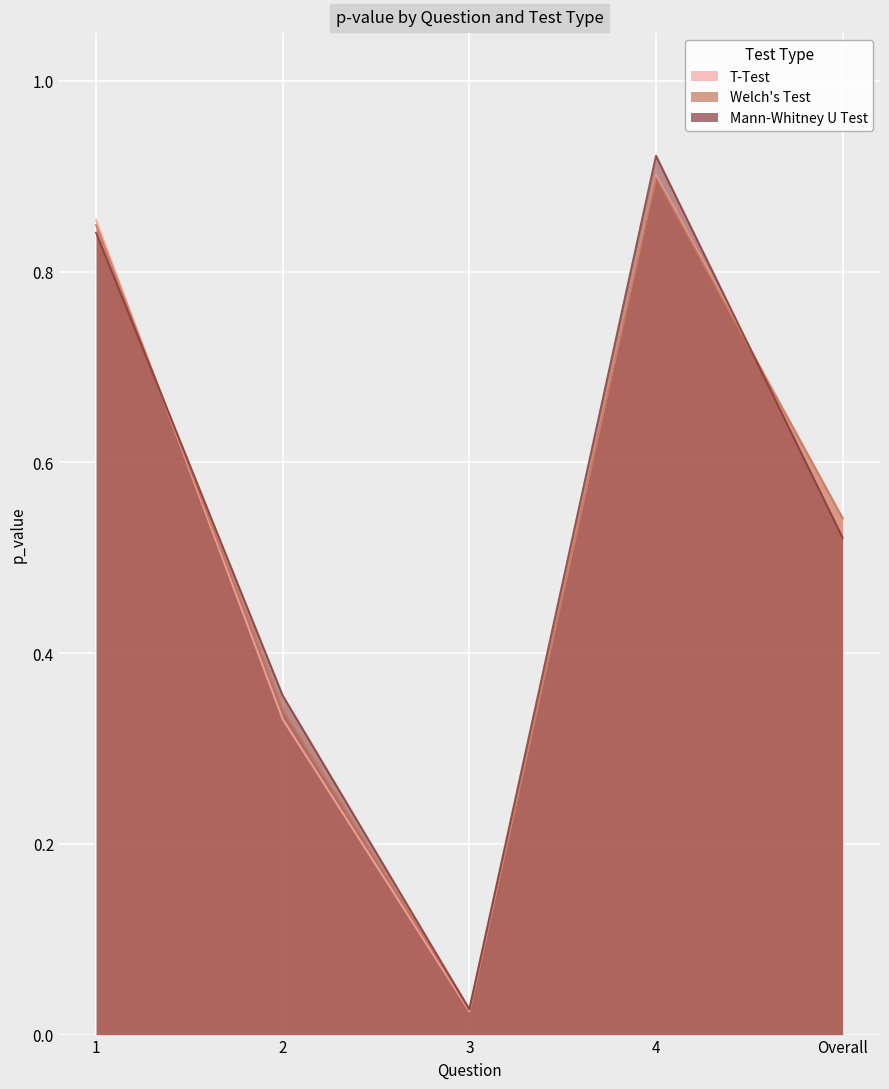

True or false: Welch's Test has a value of 1.3 at 4.

False